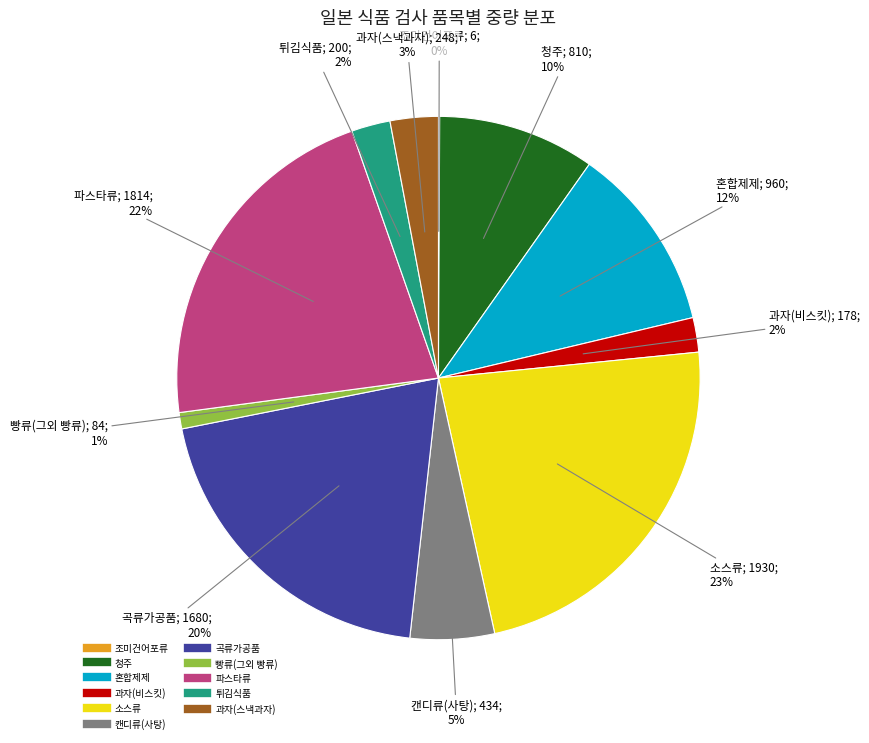

To the nearest percent, what is the difference between the largest and smallest slice percentages?

23%